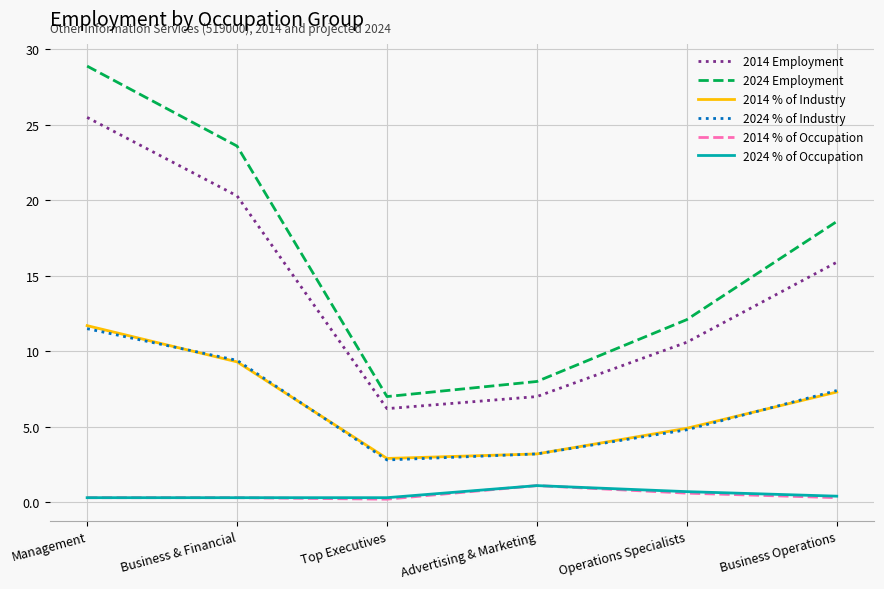

Which series has the widest spread of values?

2024 Employment